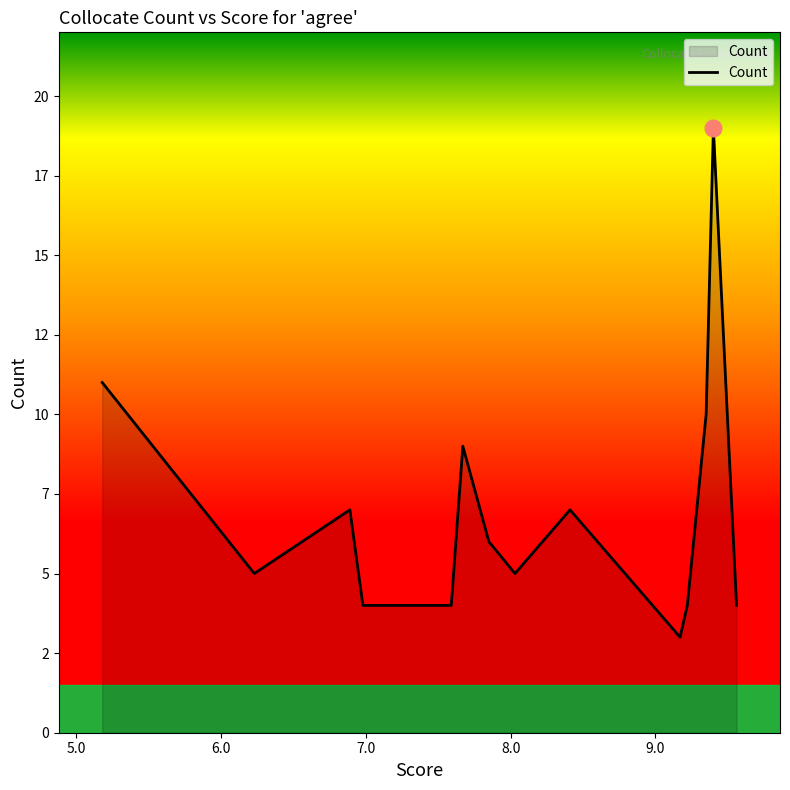

Does the chart have visible grid lines?

No